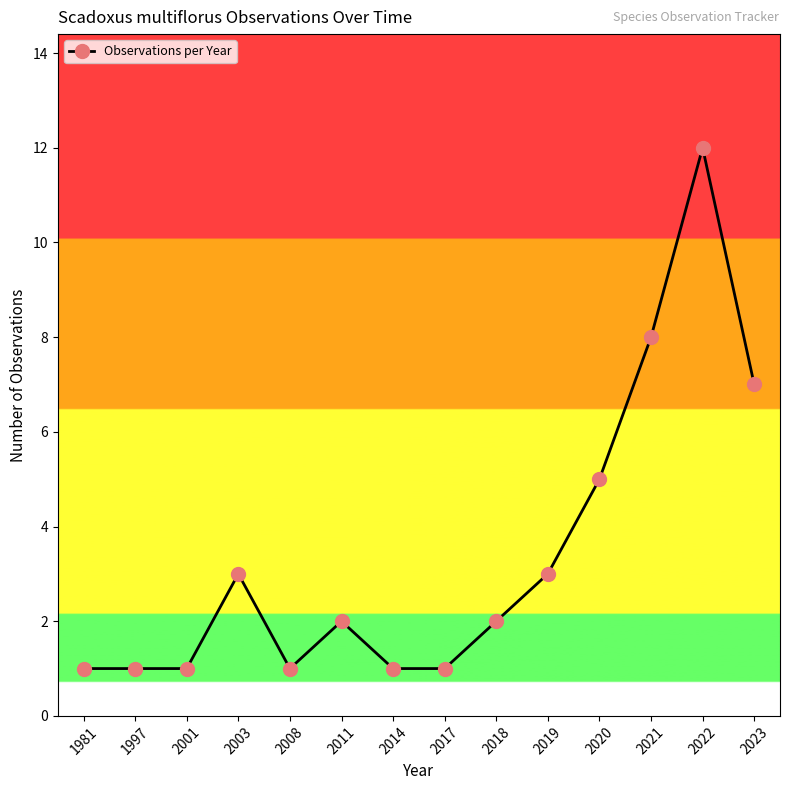

Reading right to left, list all the values displayed in this chart.

7	12	8	5	3	2	1	1	2	1	3	1	1	1